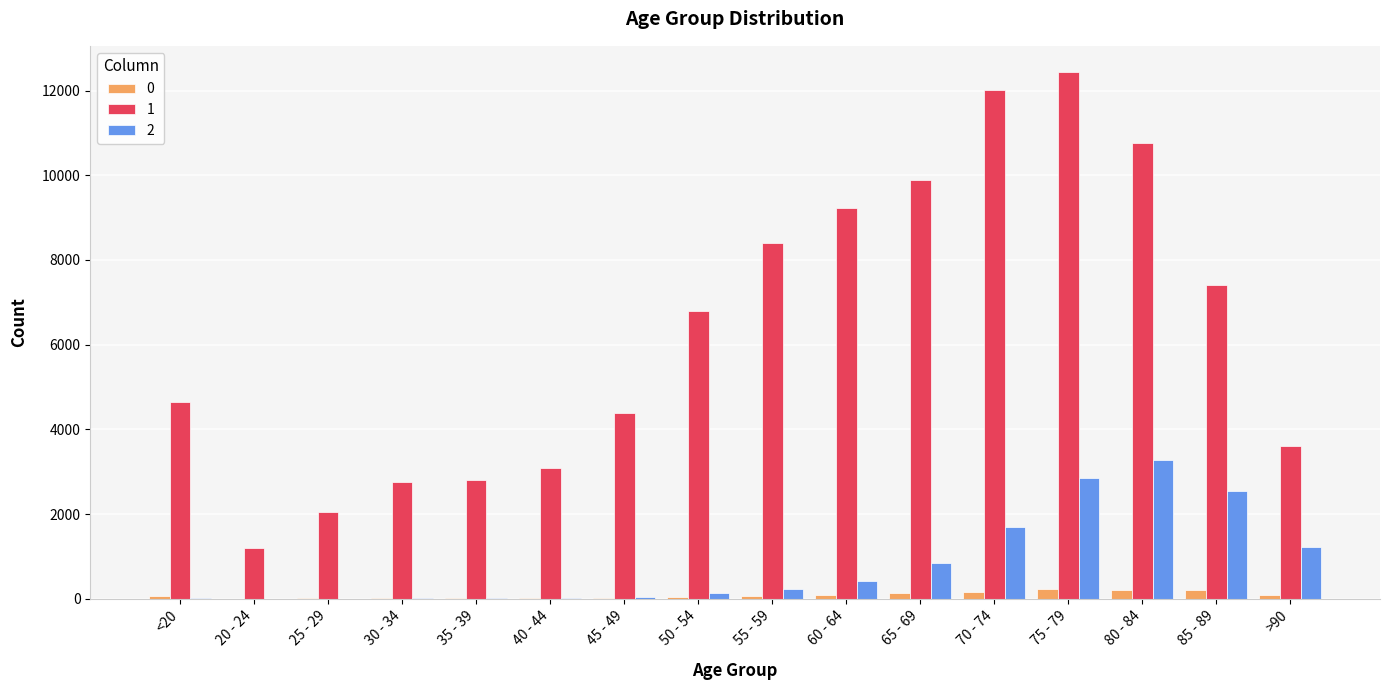

At which category is the sum across all series the highest?

75 - 79